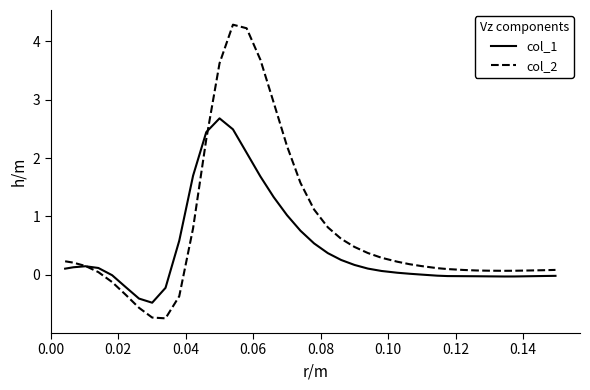

How many intersections are there between col_2 and col_1?

2